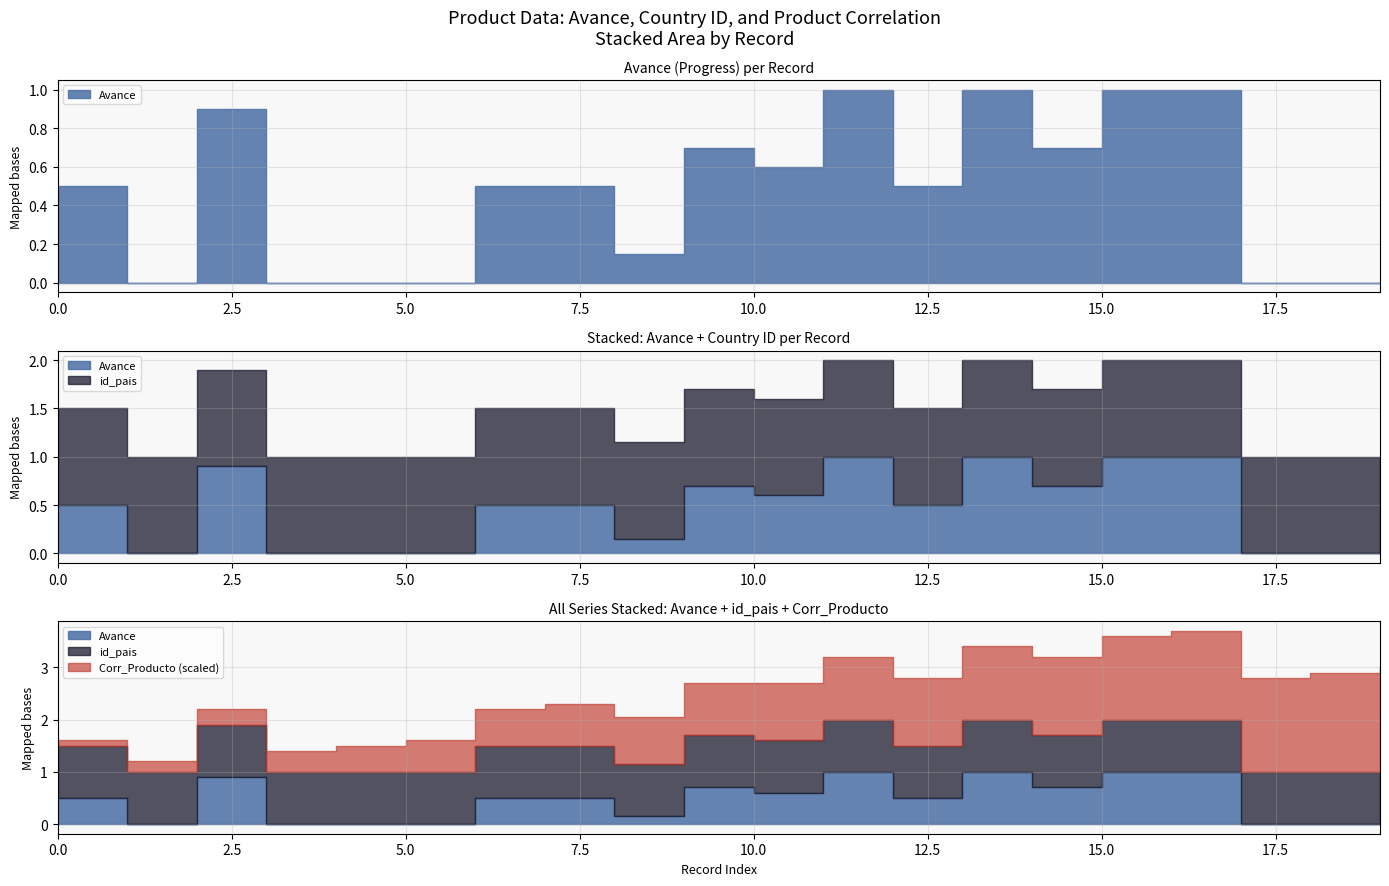

True or false: id_pais and Avance intersect in this chart.

False